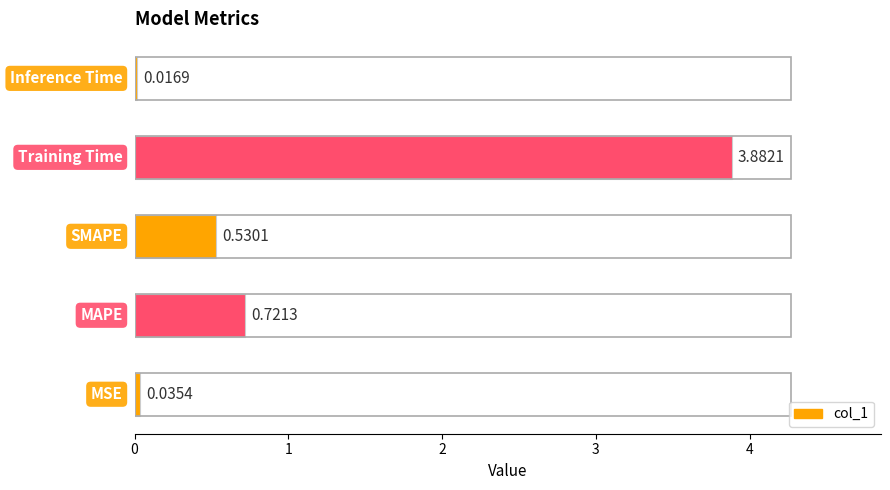

What is the maximum value shown in the chart?

3.9